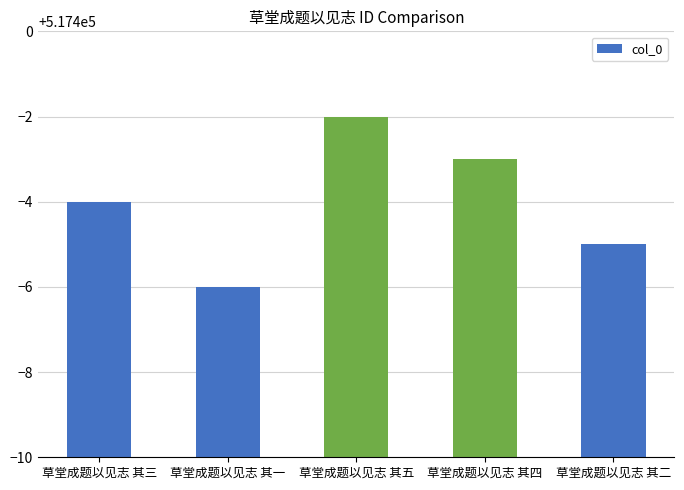

Is it true that the value at 草堂成题以见志 其二 is 314118?

False